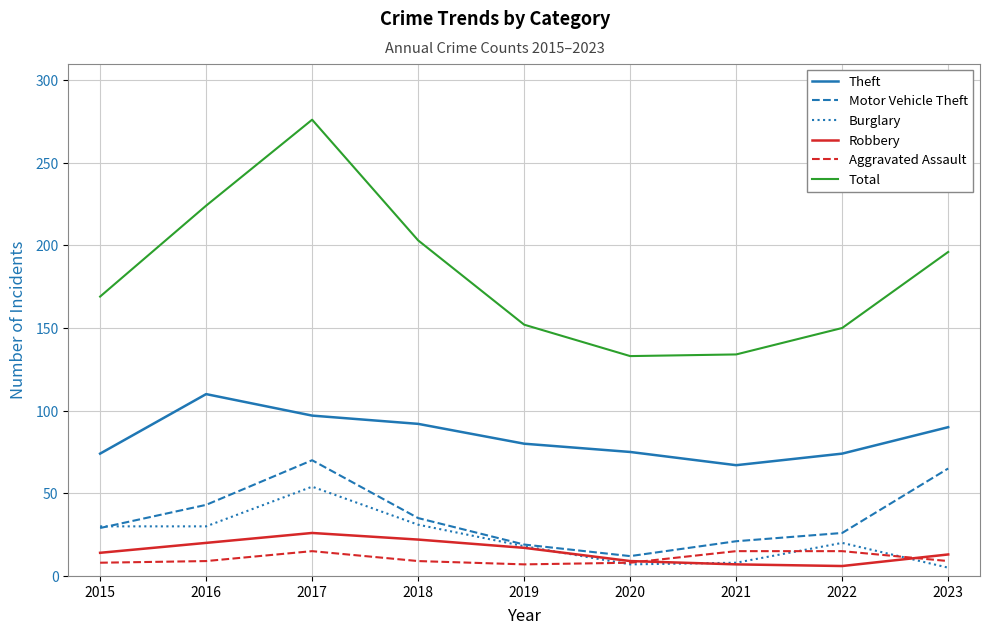

What is the difference between the Aggravated Assault values at 2016 and 2020?

1